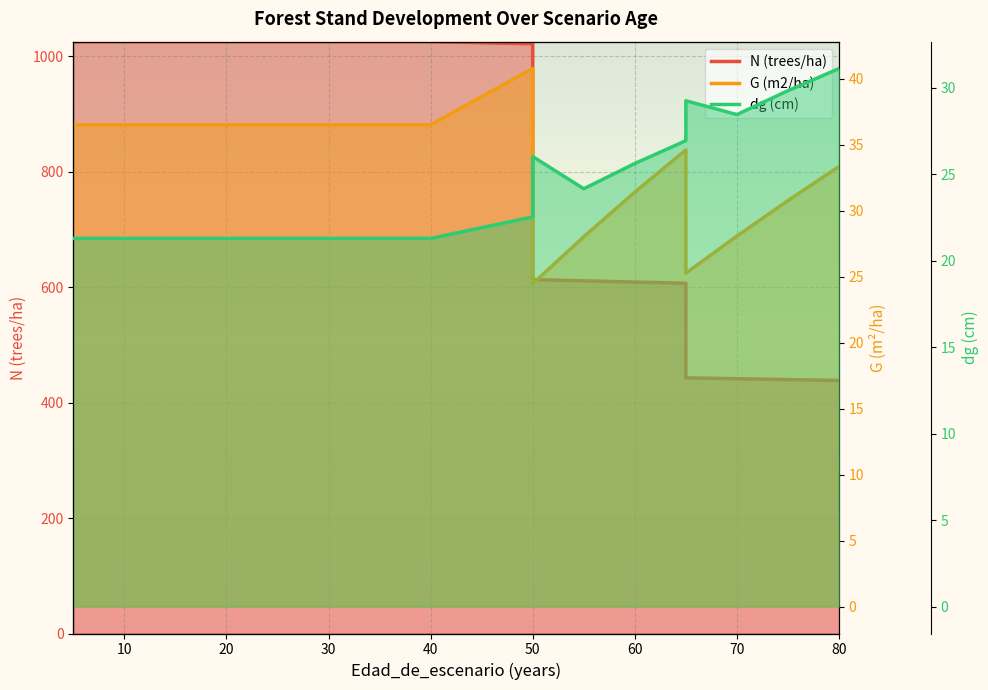

True or false: N (trees/ha) and G (m2/ha) intersect in this chart.

False